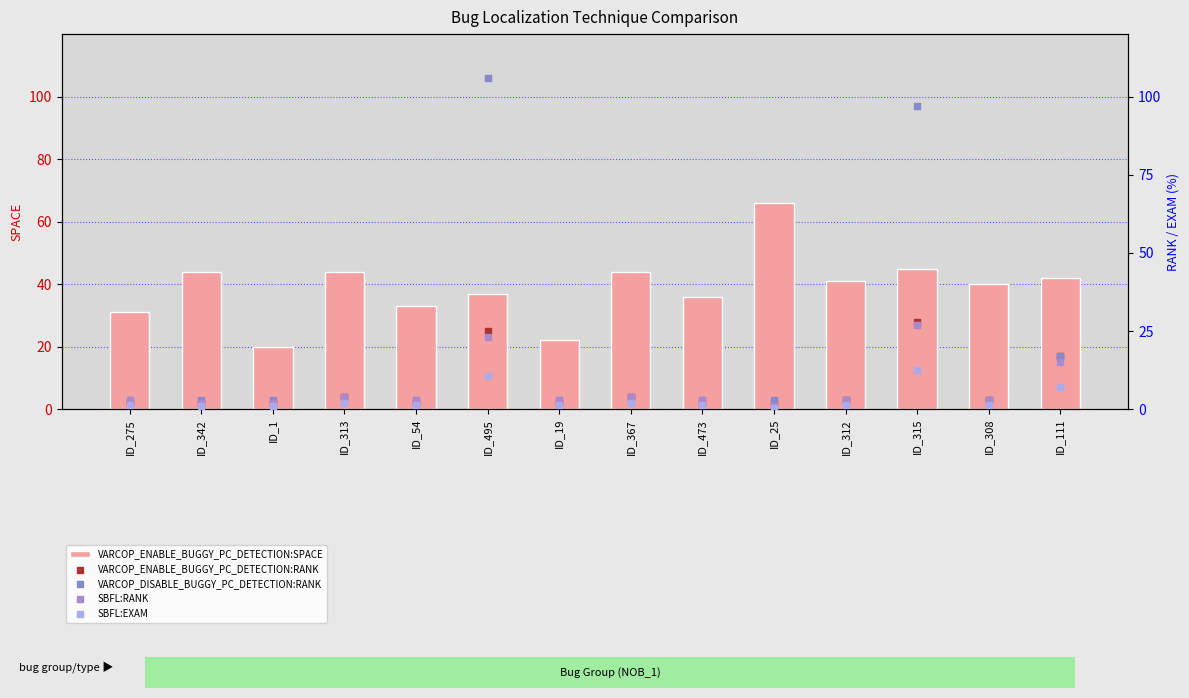

What is the total value across all series at ID_54?

42.4